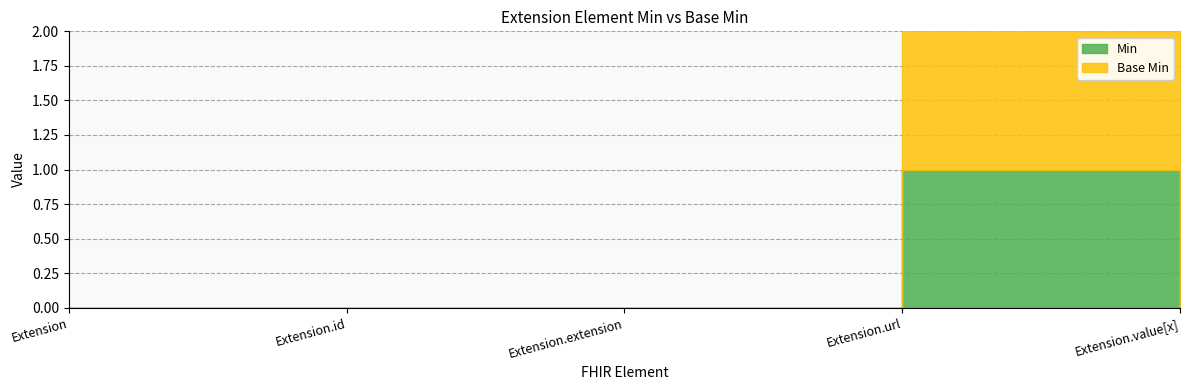

The Base Min series shows -1 at Extension.id. True or false?

False